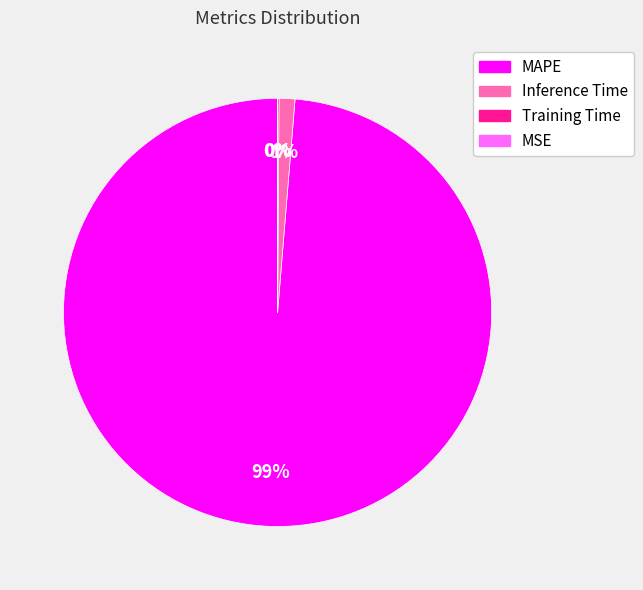

Between MAPE and Inference Time, which is larger?

MAPE